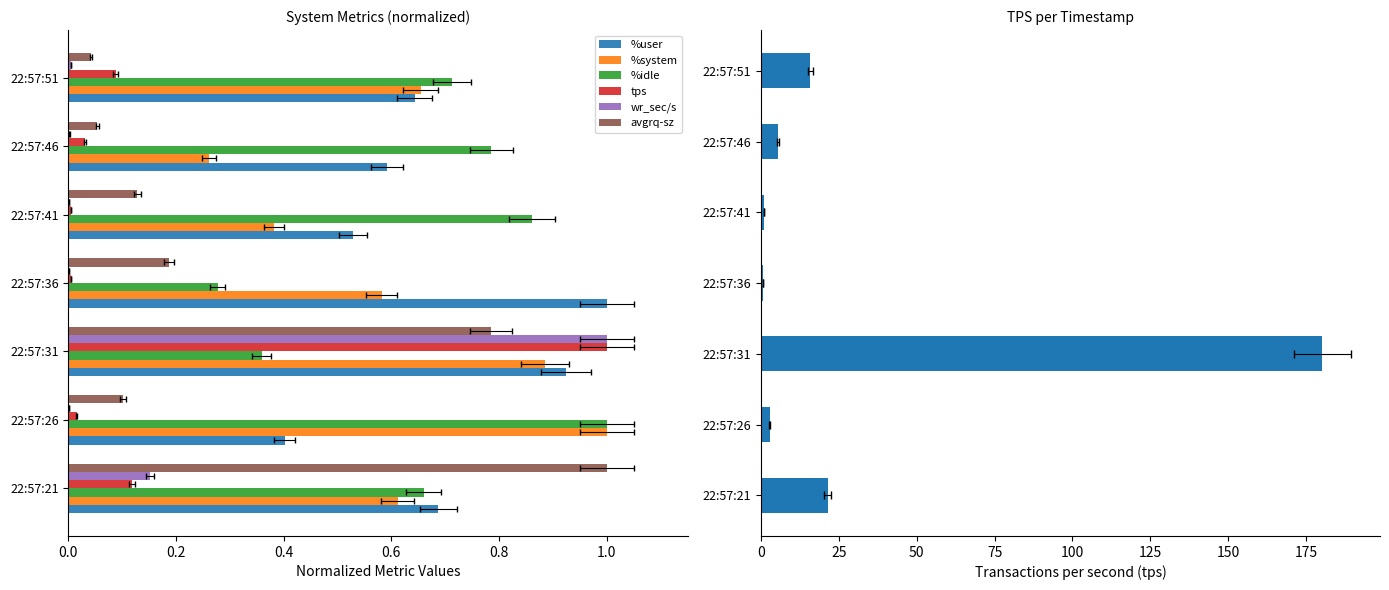

What is the maximum value shown in the chart?

180.2